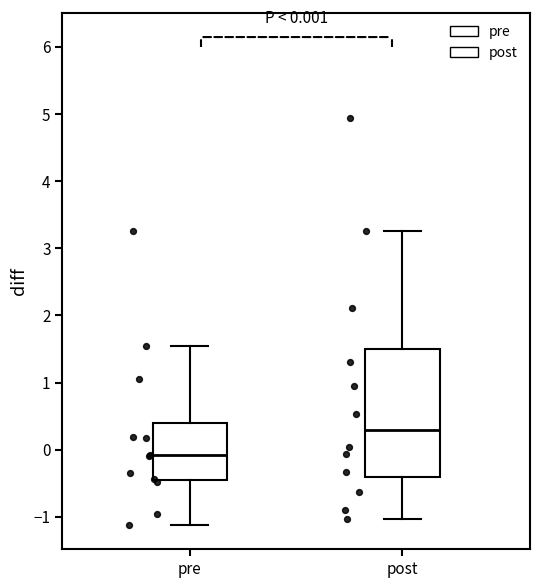

Comparing the boxes themselves (not the whiskers), which one is the tallest?

post